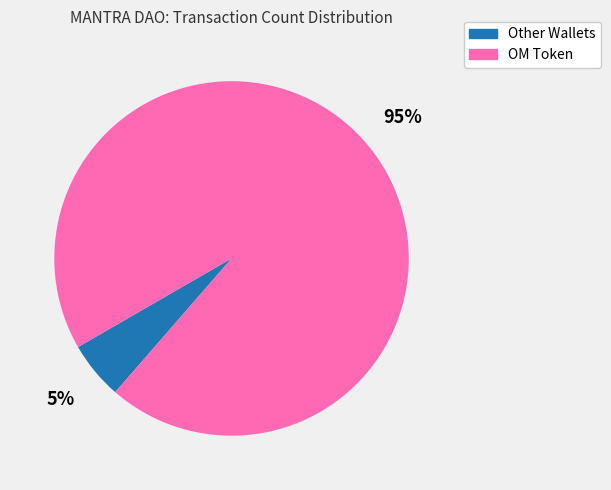

Between OM Token and Other Wallets, which is larger?

OM Token